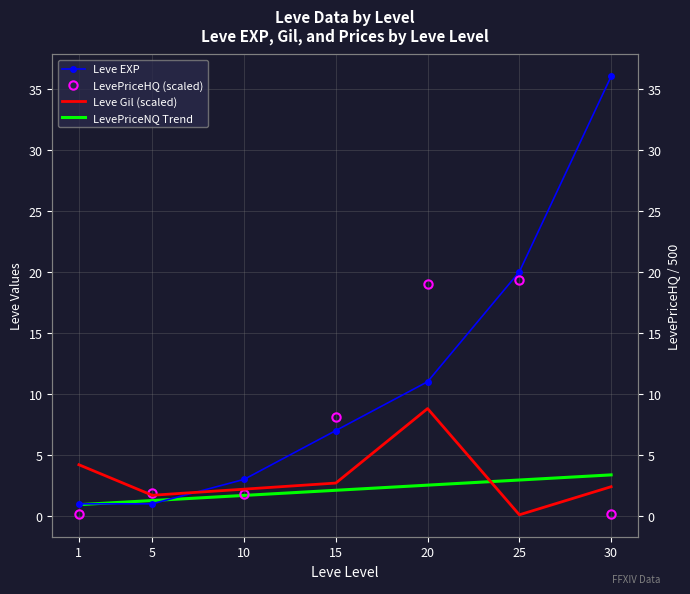

Reading right to left, list all the values displayed in this chart.

Leve EXP: 36.0	20.0	11.0	7.0	3.0	1.0	1.0
Leve Gil: 2.4	0.1	8.8	2.7	2.2	1.7	4.2
LevePriceHQ: 0.2	19.3	19.0	8.1	1.8	1.9	0.2